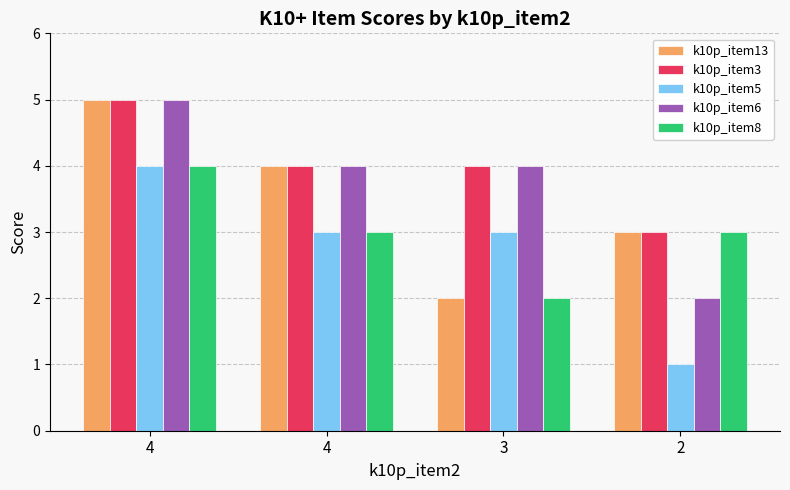

How many groups of bars are there?

4